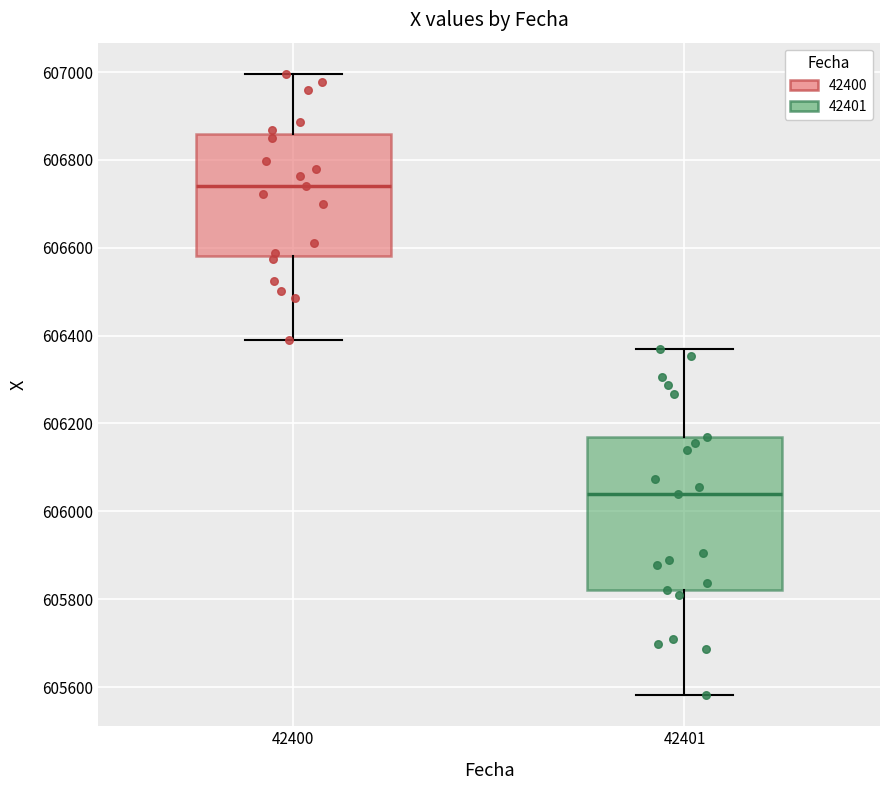

Reading left to right, transcribe this box plot: for each box, give where its median line is, the range the box spans, and where its two whiskers end, as read against the y-axis. The values are not printed on the chart, so give them approximately, as read against the axis.

42400: median 606740, box 606580 to 606860, whiskers 606380 to 607000
42401: median 606040, box 605820 to 606160, whiskers 605580 to 606360